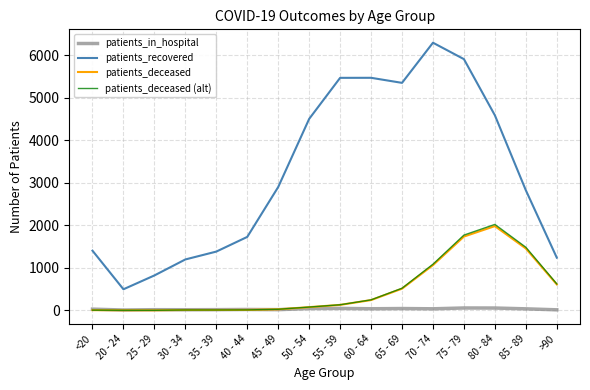

Which series has the largest range (max minus min)?

patients_recovered